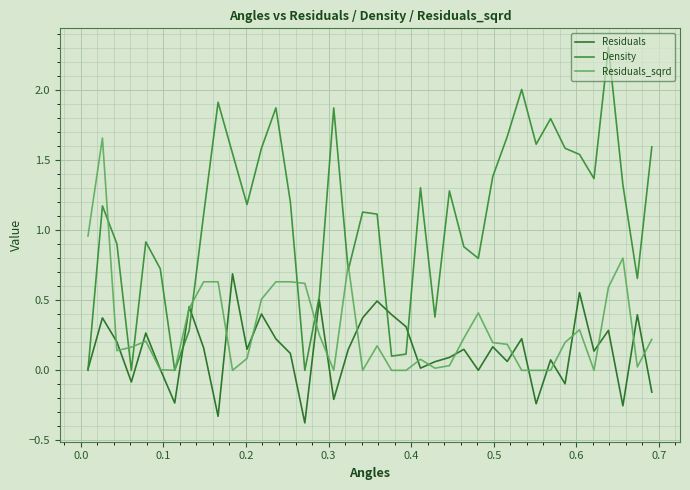

Which series has the widest spread of values?

Density